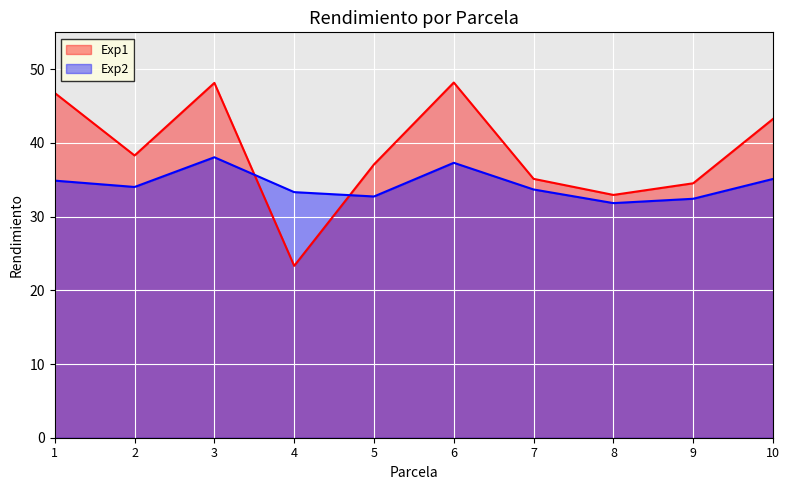

Reading left to right, extract all data points from this chart.

Exp1: 1=46.8	2=38.3	3=48.1	4=23.3	5=37.1	6=48.2	7=35.1	8=32.9	9=34.5	10=43.2
Exp2: 1=34.9	2=34.0	3=38.0	4=33.3	5=32.7	6=37.3	7=33.7	8=31.8	9=32.4	10=35.1